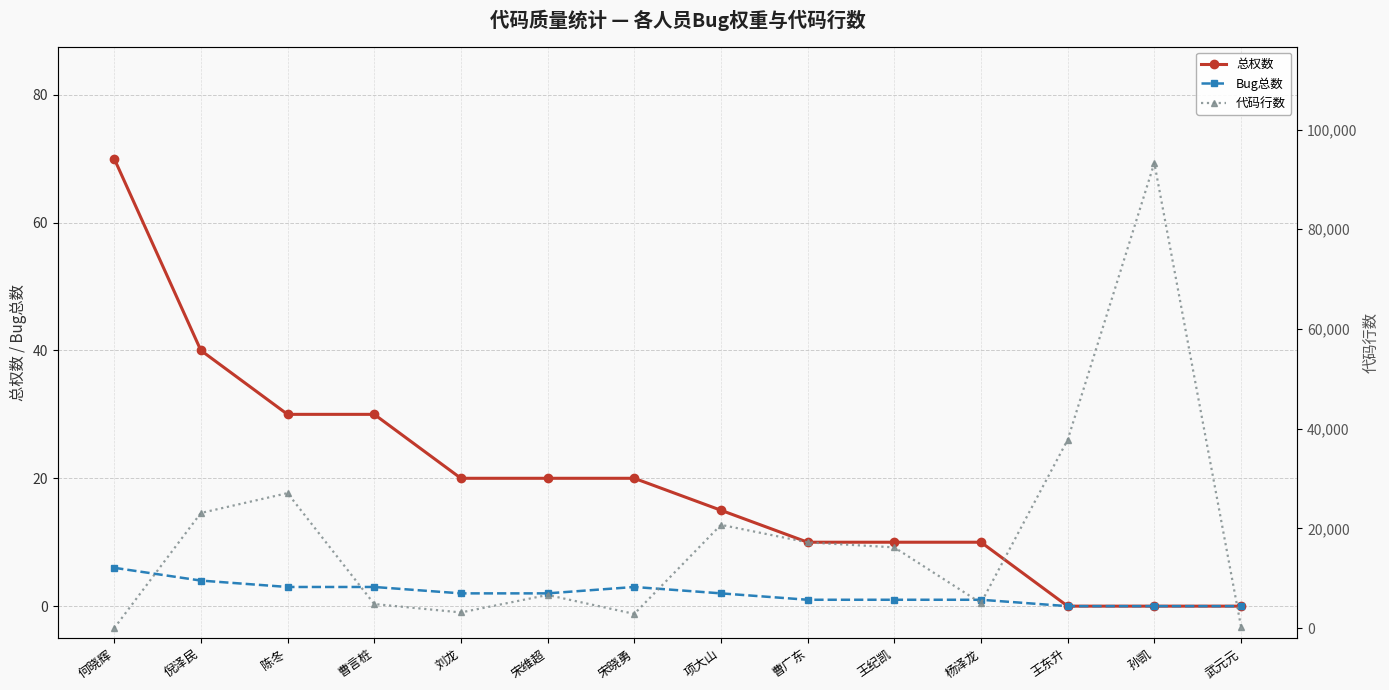

Rank the series by their maximum value, from highest to lowest.

代码行数, 总权数, Bug总数